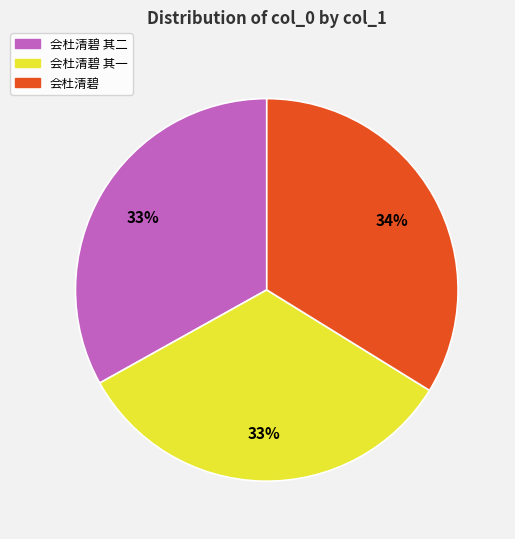

Is there a majority slice in this chart?

No